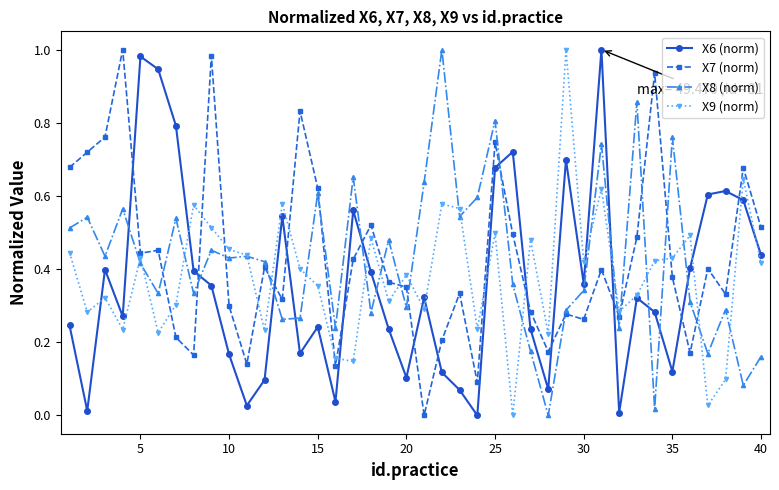

True or false: X6 (norm) has more than 1 interior local peaks.

True